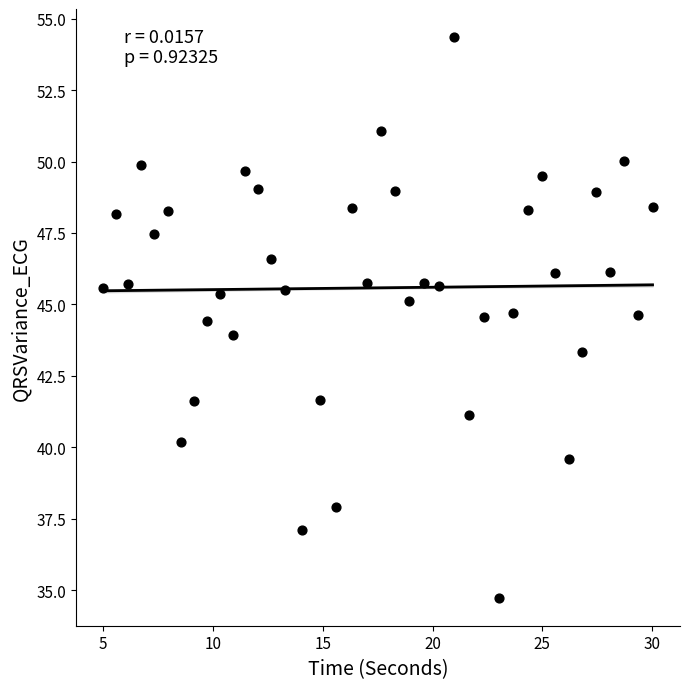

What is the range of Y values (max minus min)?

19.6